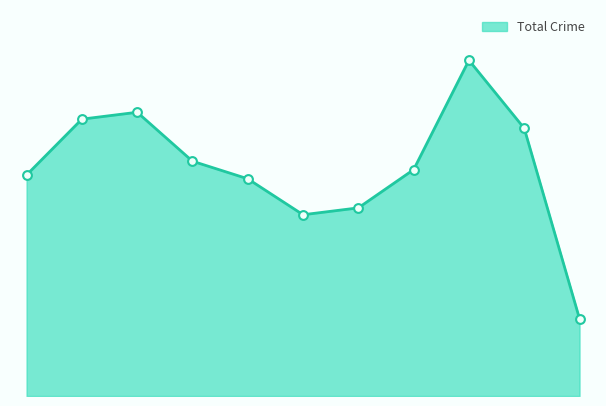

Does the chart have visible grid lines?

No